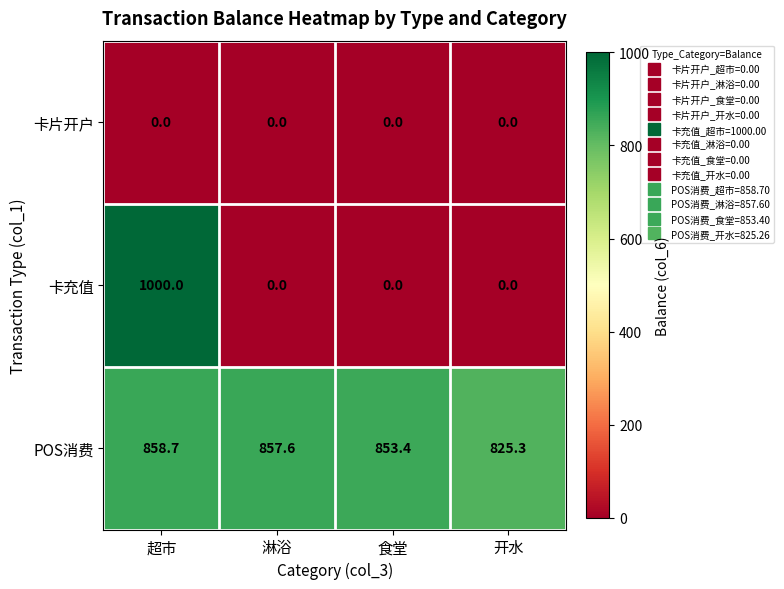

Which category has the highest value across all series?

超市